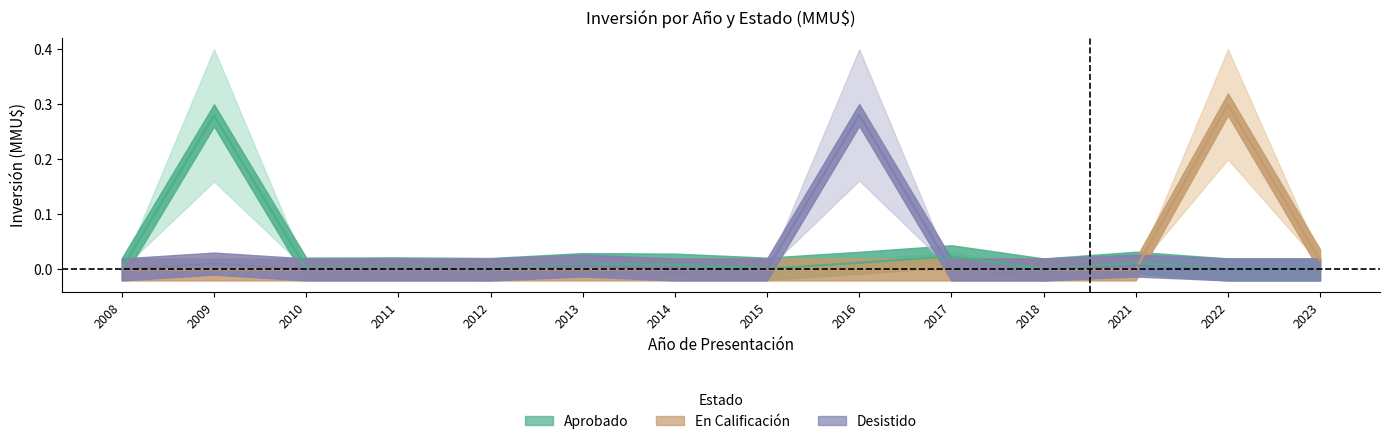

The value of En Calificación at 2022 is 0.4. True or false?

False